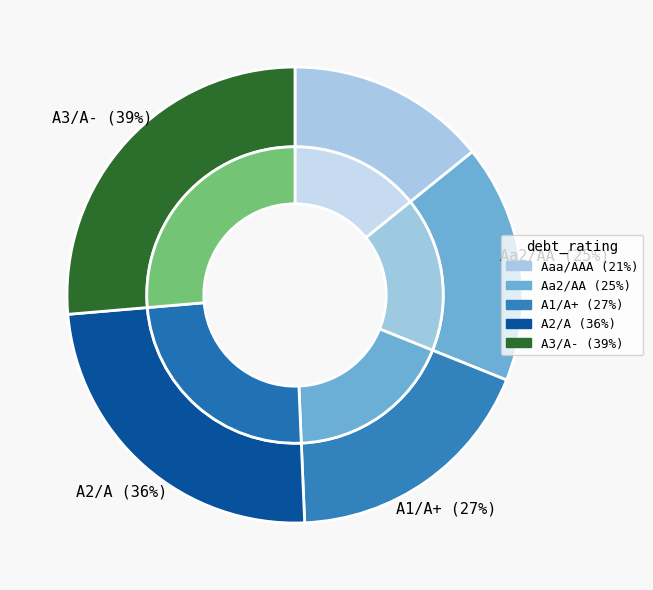

The Aaa/AAA slice represents 4% of the pie. True or false?

False